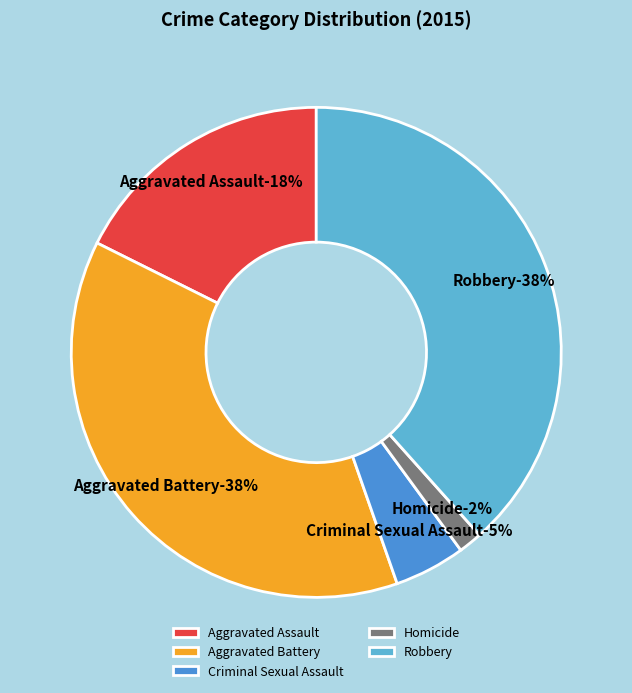

The Aggravated Battery slice represents 38% of the pie. True or false?

True